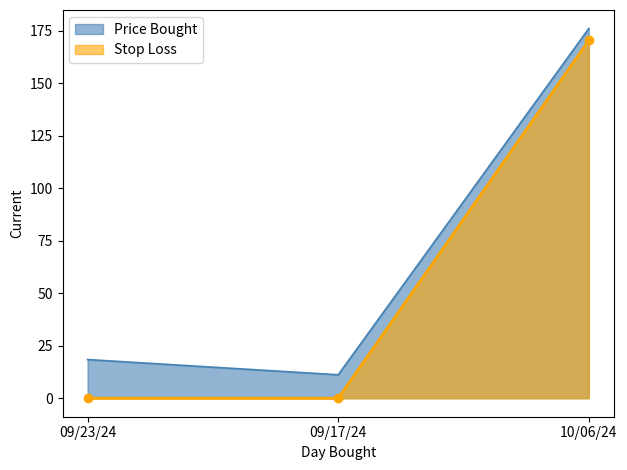

List the labels in order of Price Bought value, smallest first.

09/17/24, 09/23/24, 10/06/24